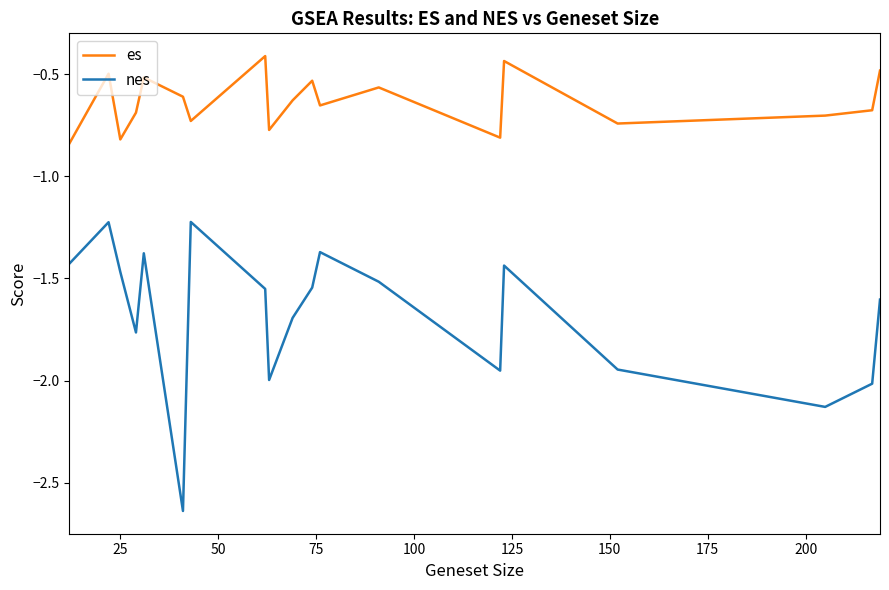

What is the difference between the maximum and minimum values in the nes series?

1.4